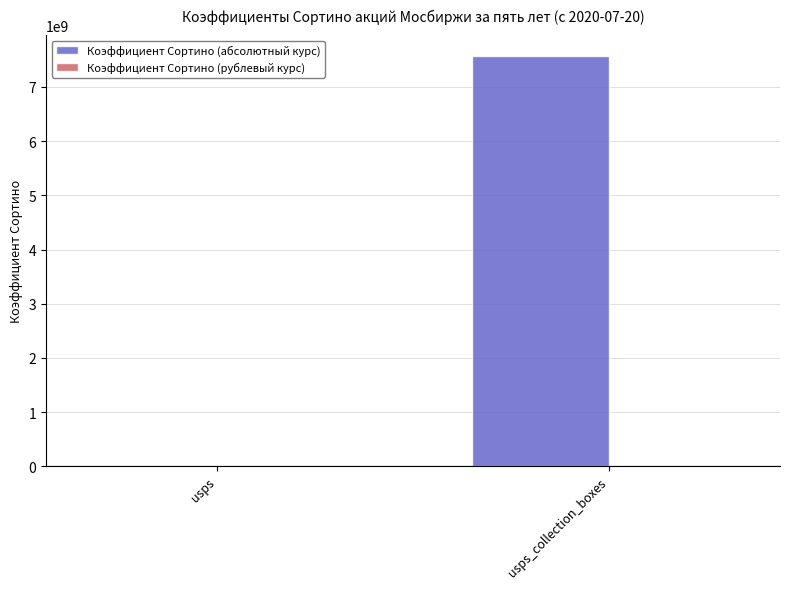

How many distinct data groups are displayed?

2